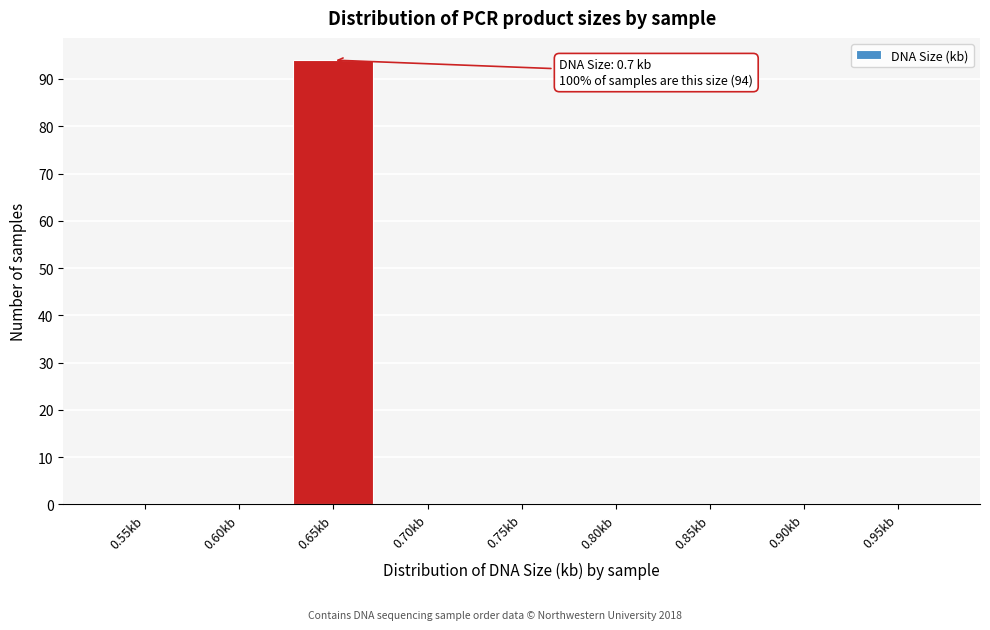

Reading right to left, what are all the values shown in this chart?

0.95kb=0	0.90kb=0	0.85kb=0	0.80kb=0	0.75kb=0	0.70kb=0	0.65kb=94	0.60kb=0	0.55kb=0